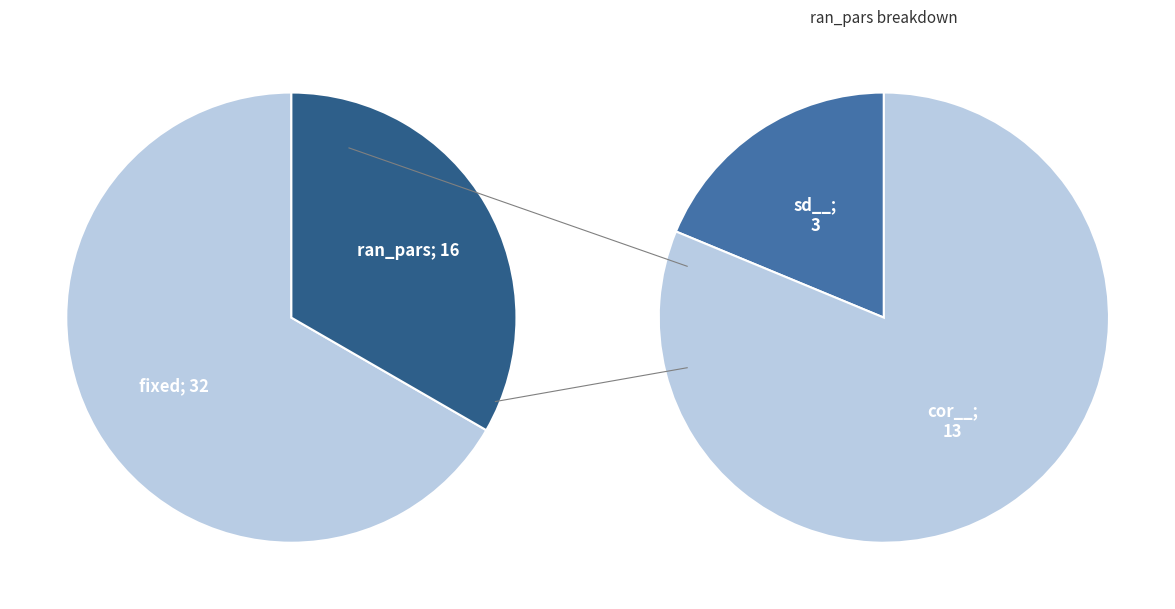

To the nearest percent, what percentage of the pie is fixed?

67%